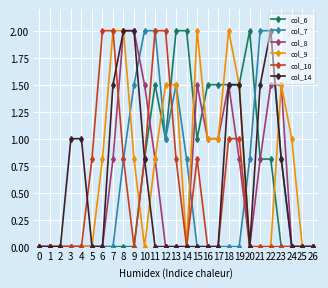

What is the spread (max minus min) of values at 4?

1.0